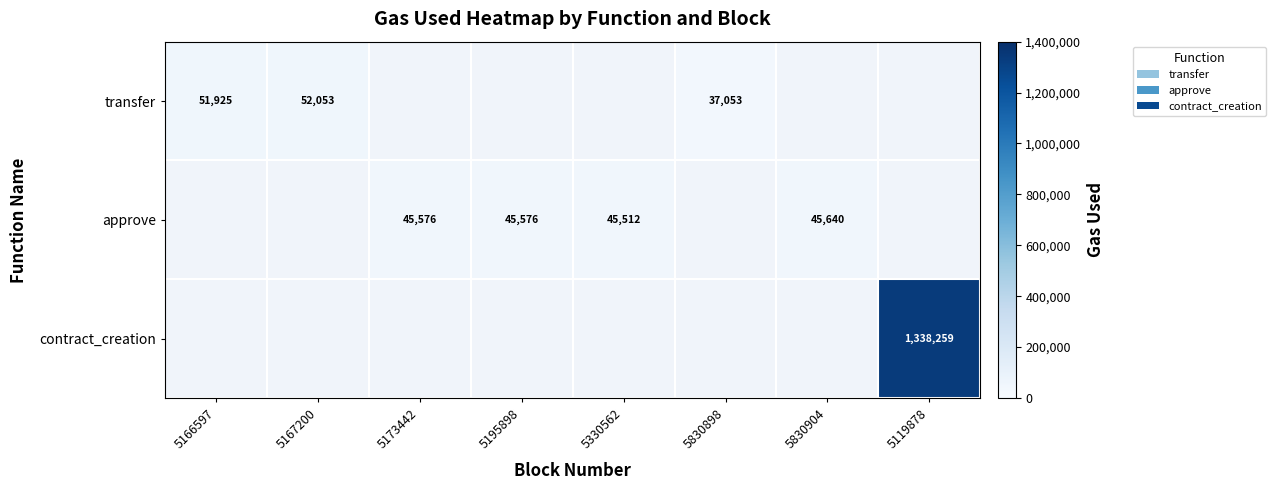

True or false: transfer has a value of 52053 at 5167200.

True